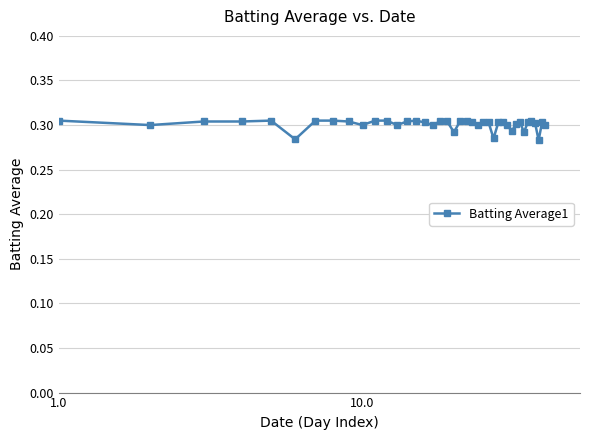

True or false: there are more than 2 points higher than both neighbors.

True